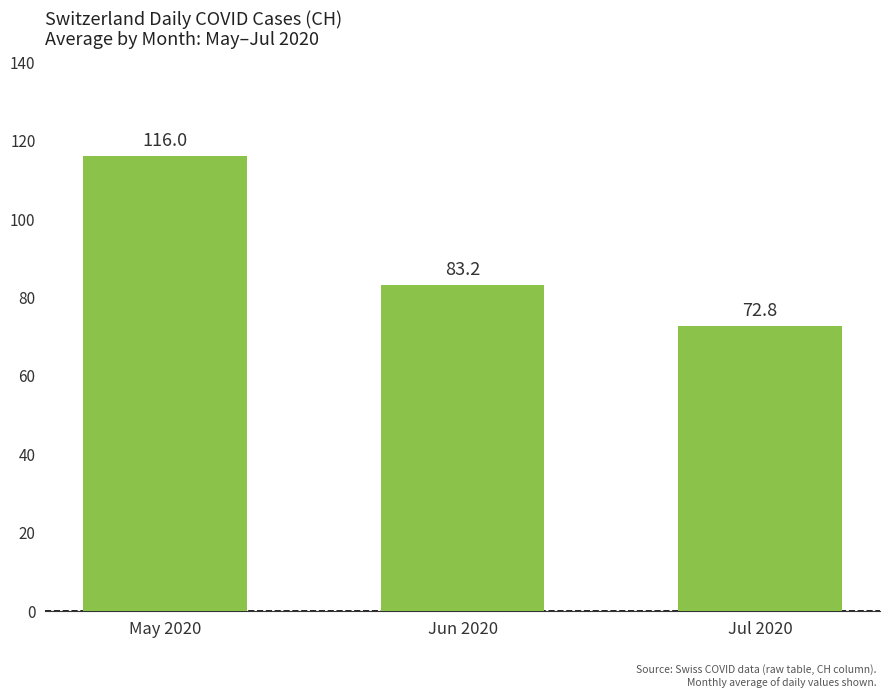

What is the change in value from May 2020 to Jul 2020?

-43.2